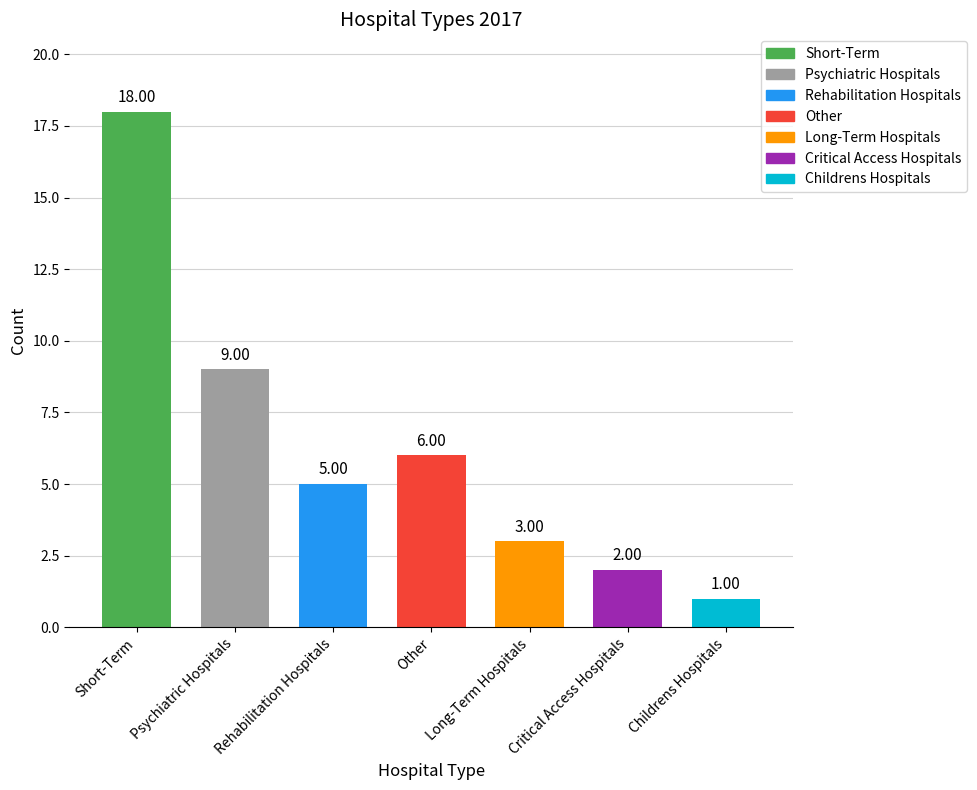

What is the label of the 3rd bar from the left?

Rehabilitation Hospitals